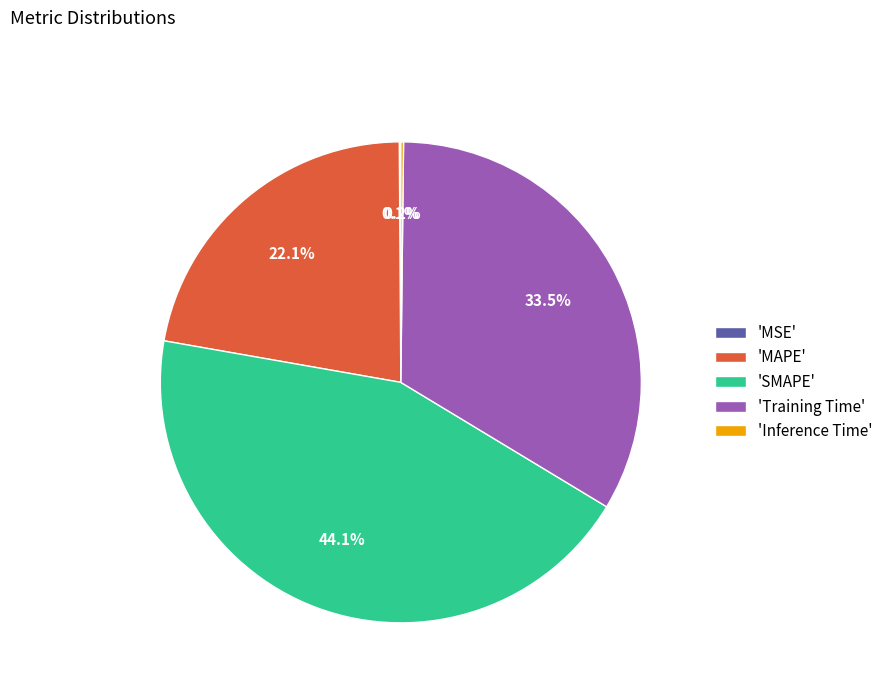

To the nearest percent, what is the average slice percentage?

20%